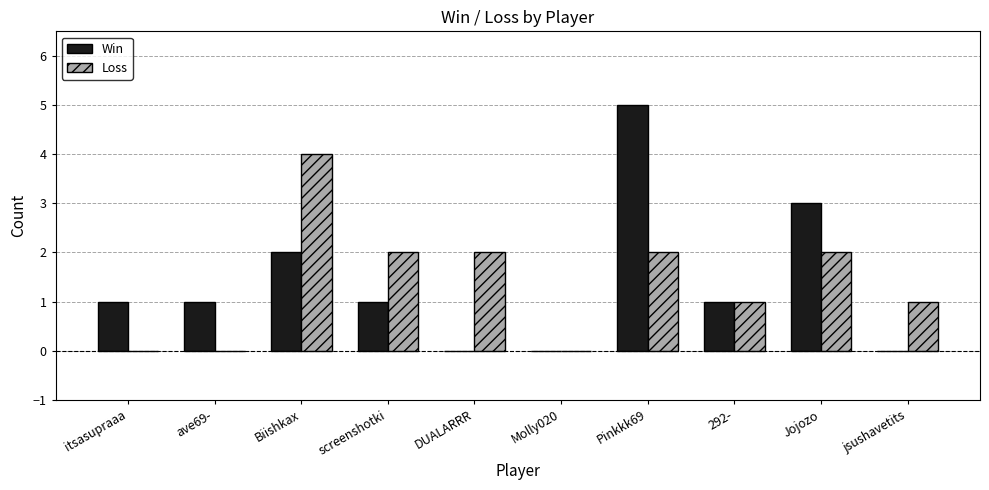

Is it true that Win equals 1 at screenshotki?

True